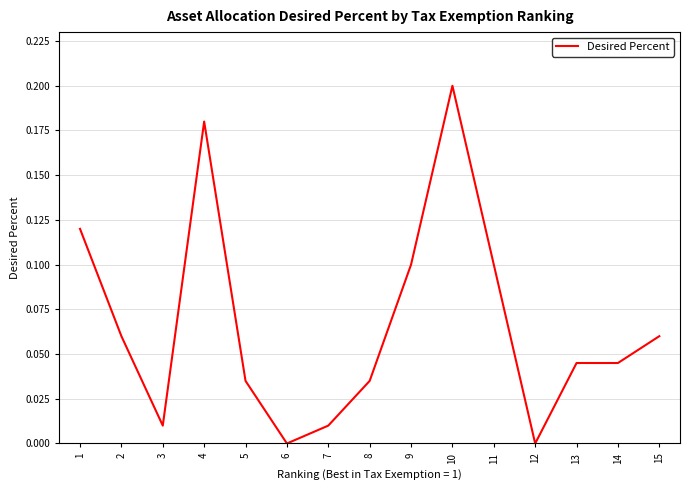

Between 3 and 6, which is larger?

3